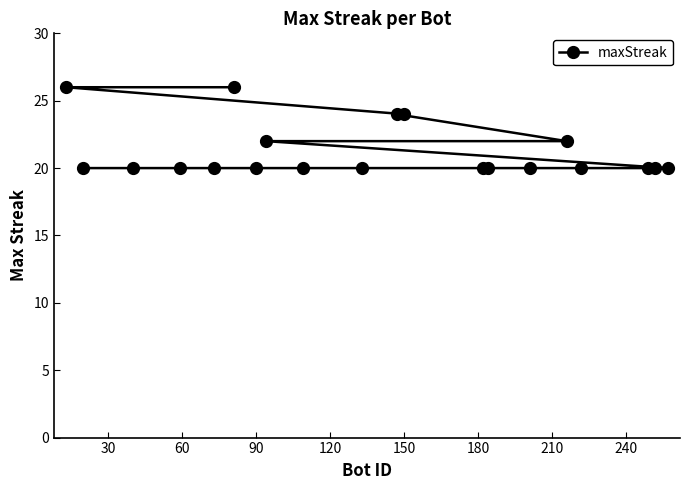

The value at 90 is 20. True or false?

True